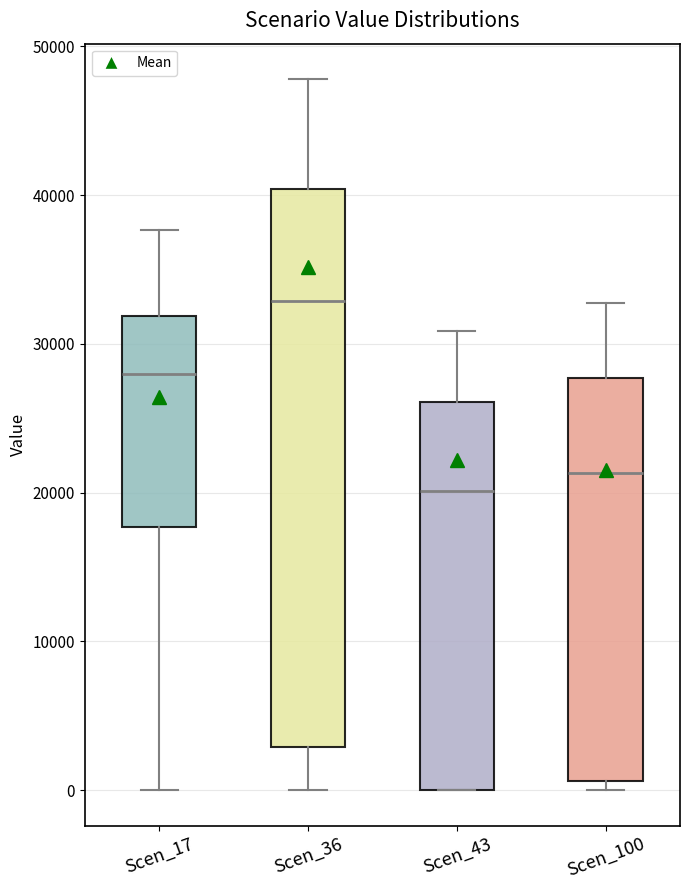

Where is the upper edge of the box for Scen_100 on the y-axis? The values are not printed on the chart, so give them approximately, as read against the axis.

28000